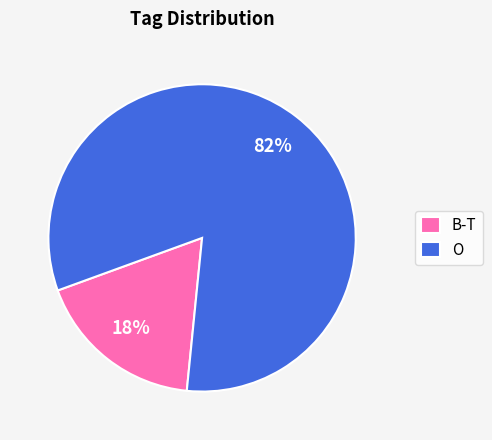

The B-T slice represents 18% of the pie. True or false?

True